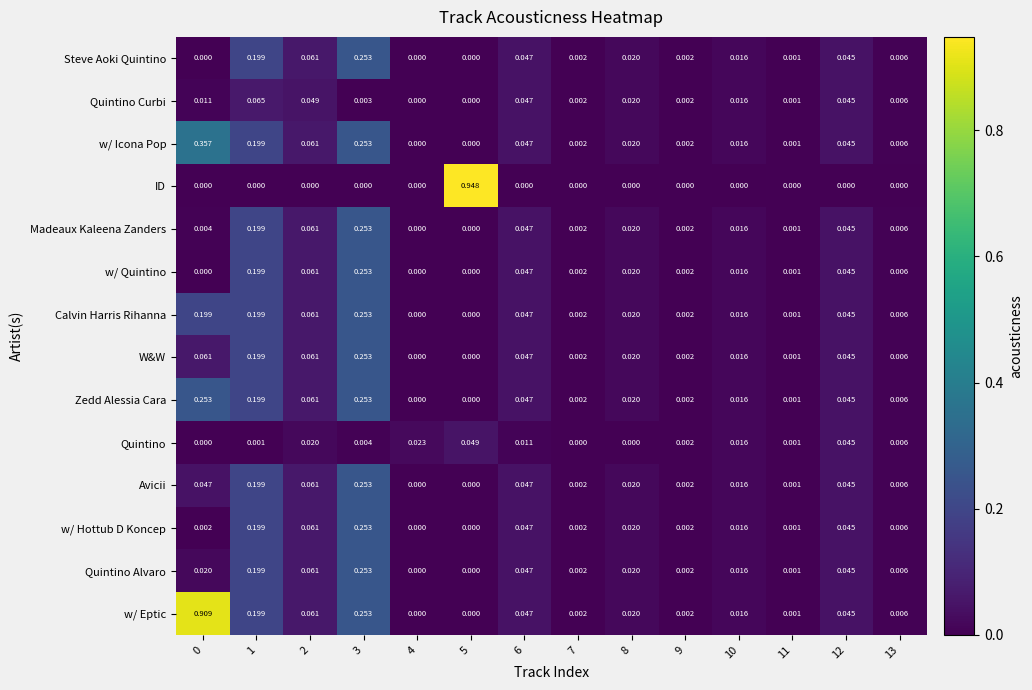

Which series changed the most between 0 and 11?

w/ Eptic